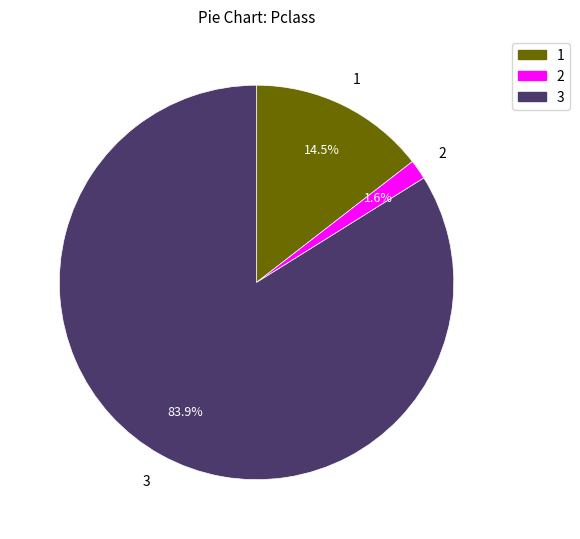

Is there any slice that represents more than half of the pie?

Yes